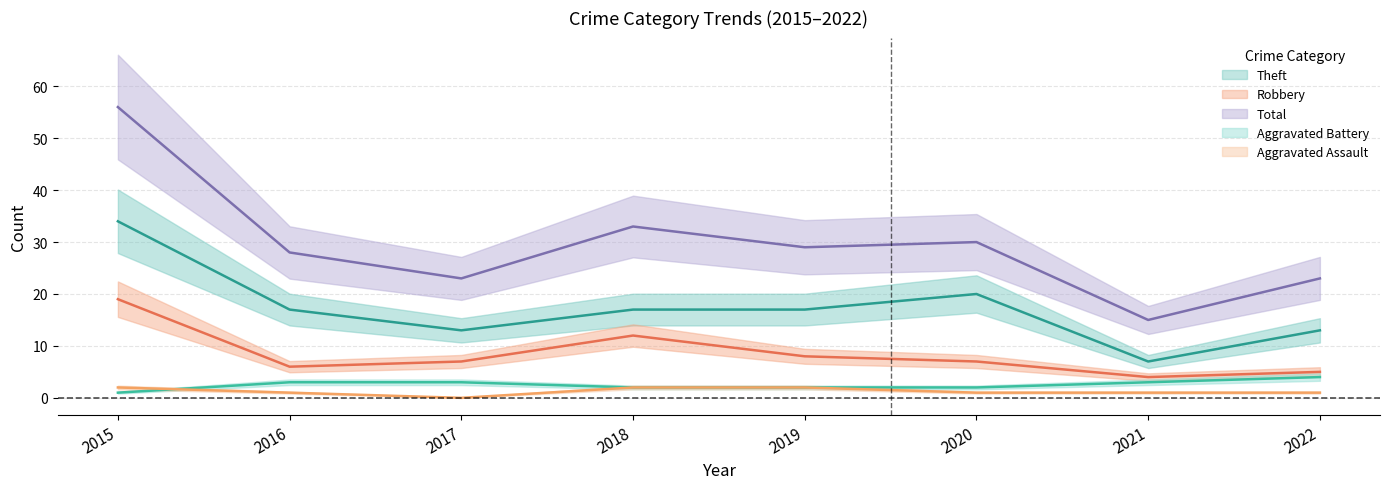

Reading right to left, extract all data points from this chart.

Aggravated Assault: 1	1	1	2	2	0	1	2
Aggravated Battery: 4	3	2	2	2	3	3	1
Robbery: 5	4	7	8	12	7	6	19
Theft: 13	7	20	17	17	13	17	34
Total: 23	15	30	29	33	23	28	56